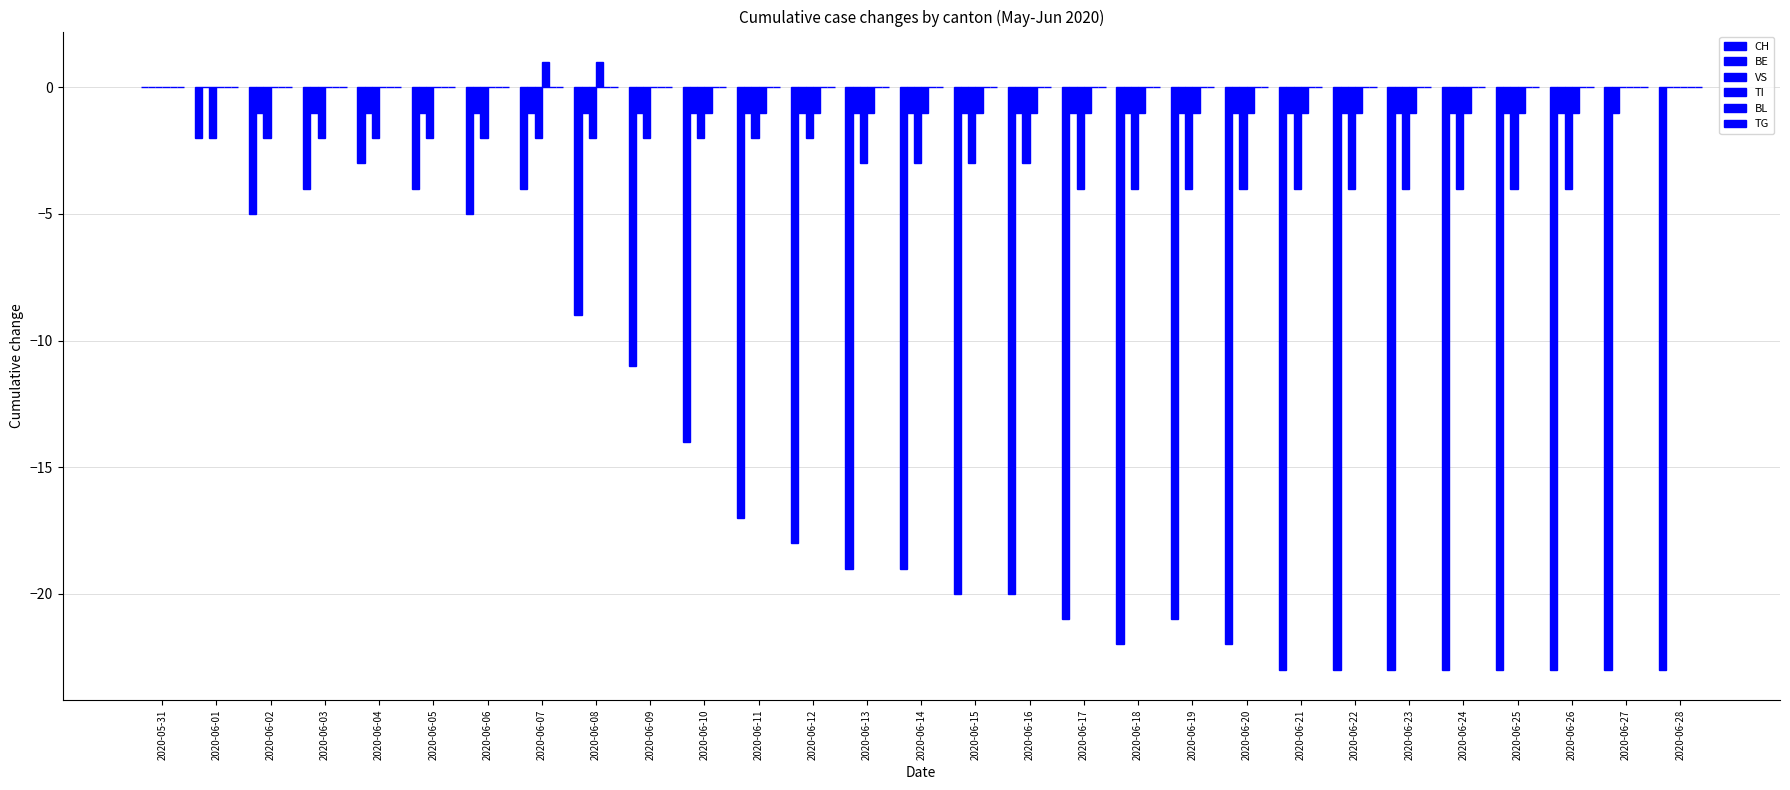

How many data points in BE are above -1?

3